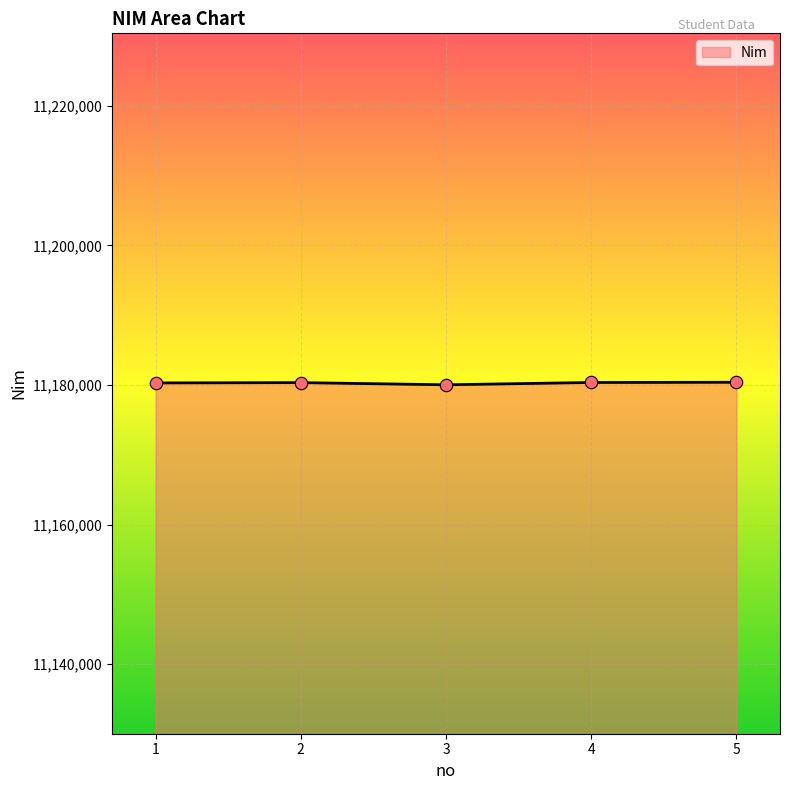

What is the ratio of the value at 3 to the value at 1?

1.0